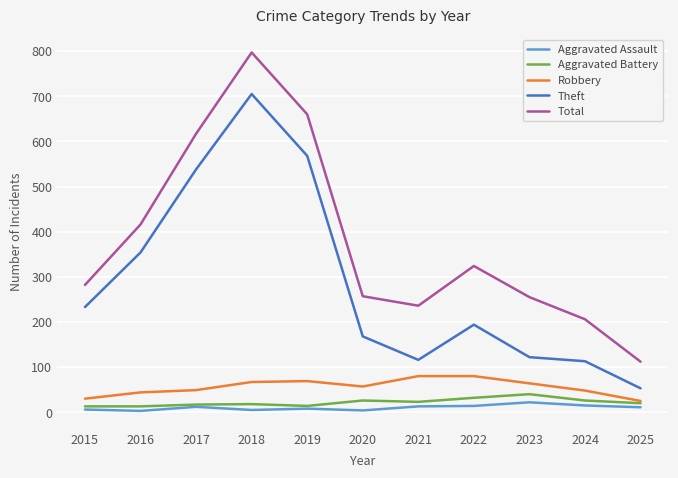

Which label corresponds to the largest value in the chart?

2018